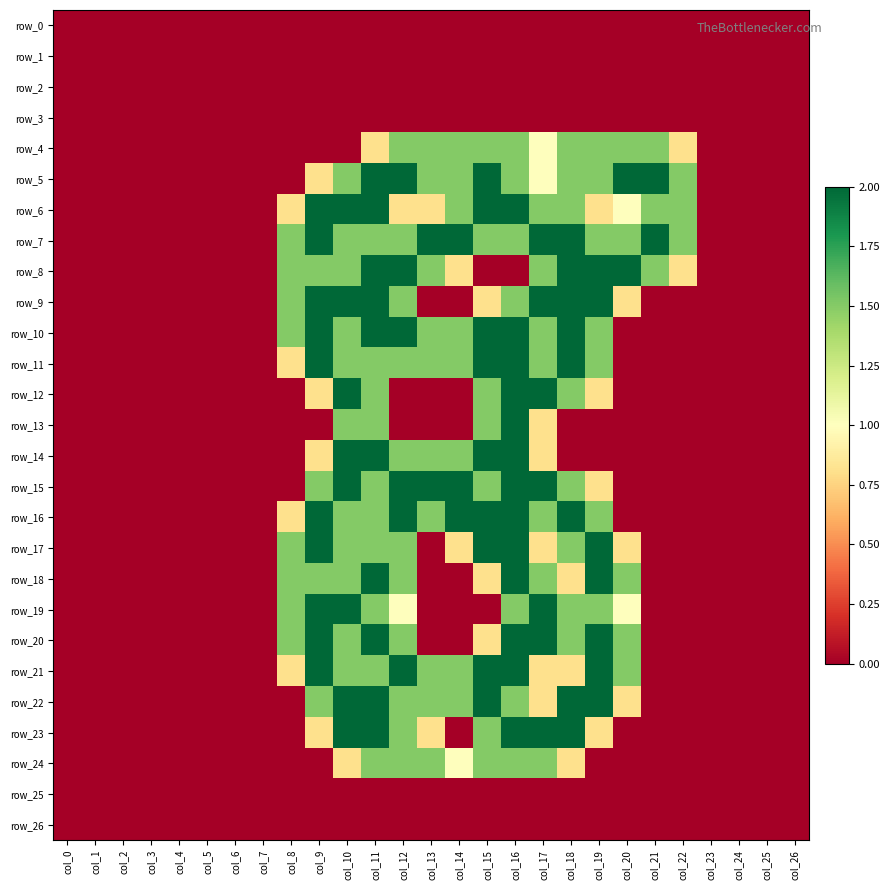

The value of row_19 at col_2 is -1.1. True or false?

False